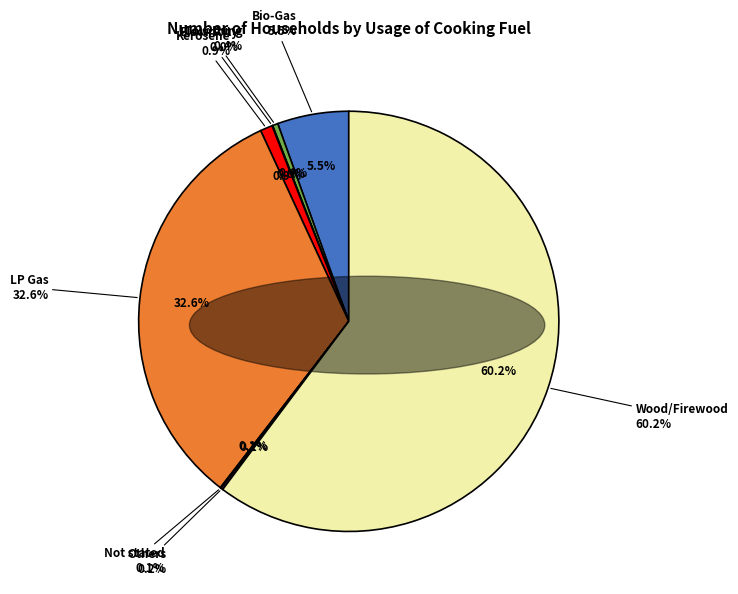

How much of the chart is everything except LP Gas?

67.4%